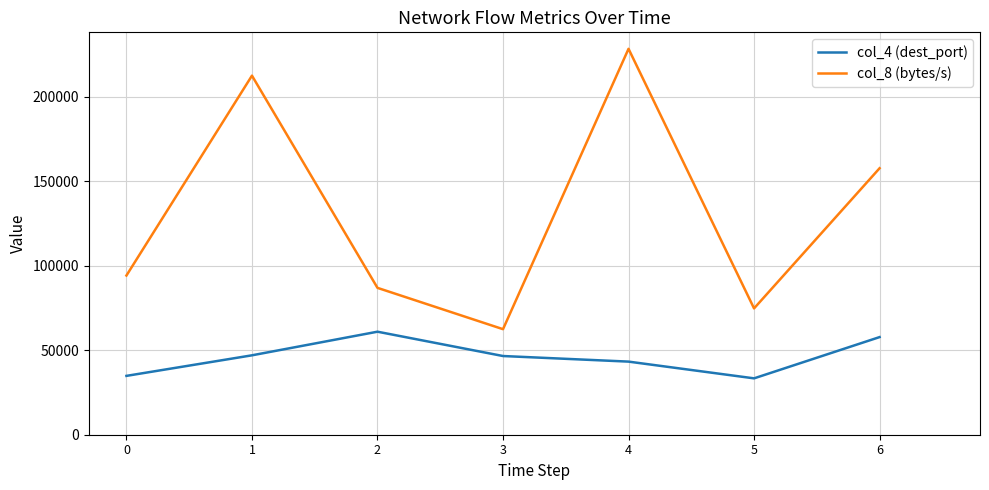

What are all the series names shown in the legend?

col_4 (dest_port), col_8 (bytes/s)